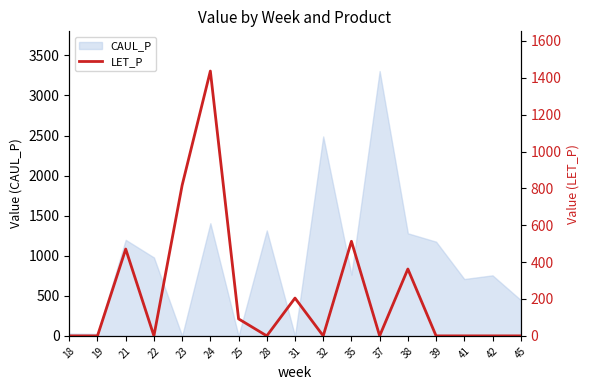

The value of CAUL_P at 25 is 0.0. True or false?

True